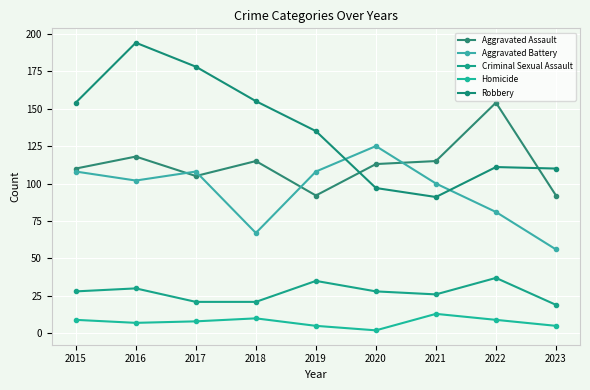

What is the value of the Aggravated Battery point at the 8th from the left?

81